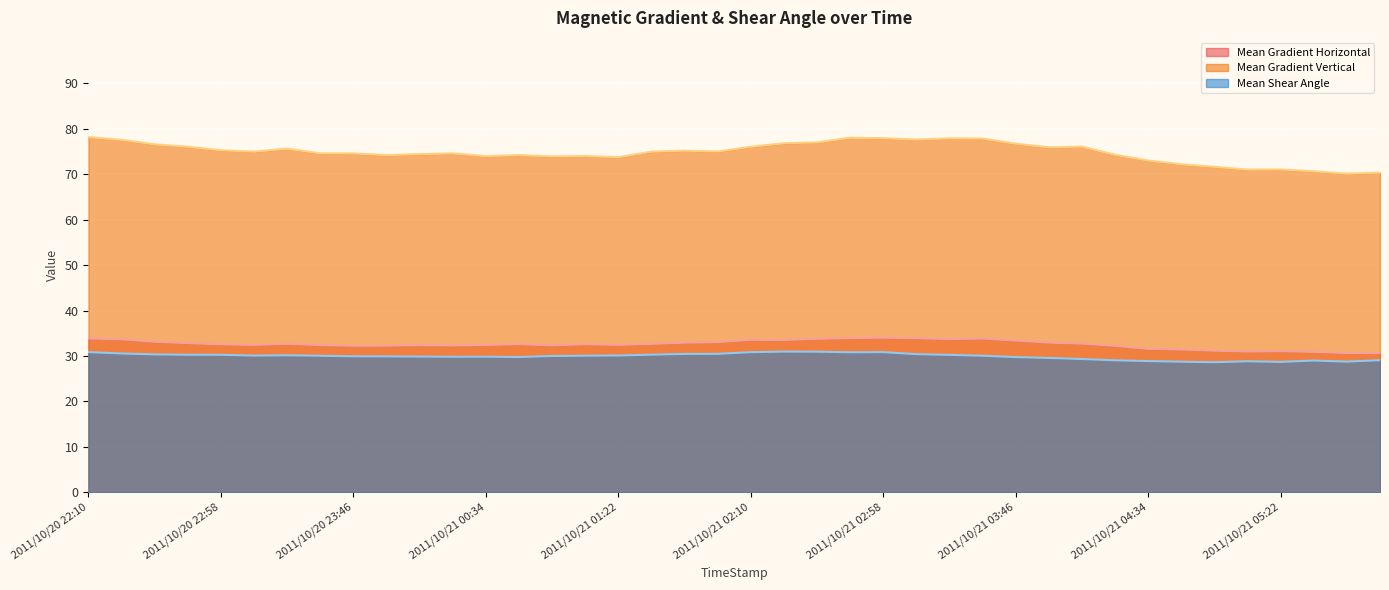

What is the difference between the maximum and minimum values in the Mean Gradient Horizontal series?

3.4